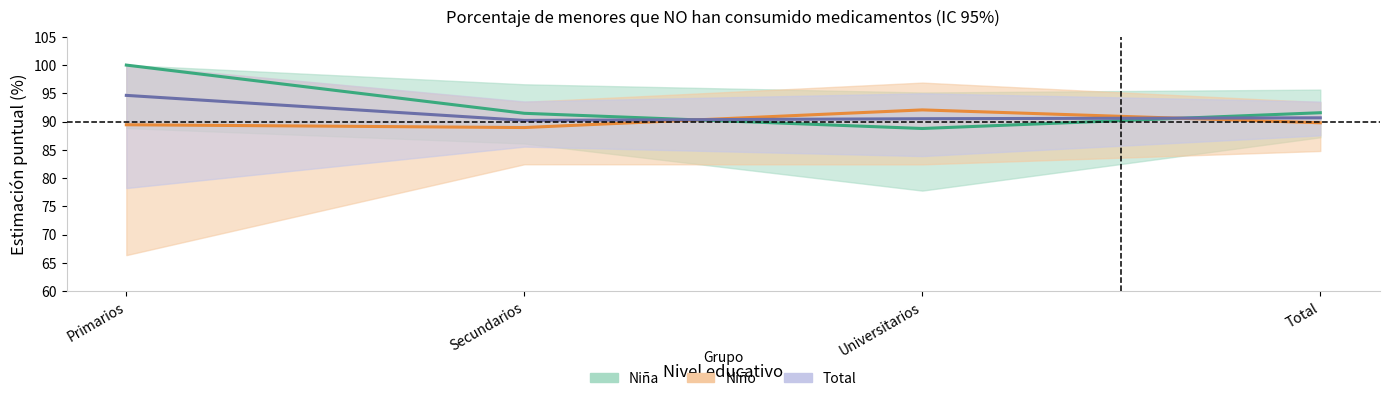

Is the value of Niña at Primarios greater than the value of Total at Universitarios?

Yes